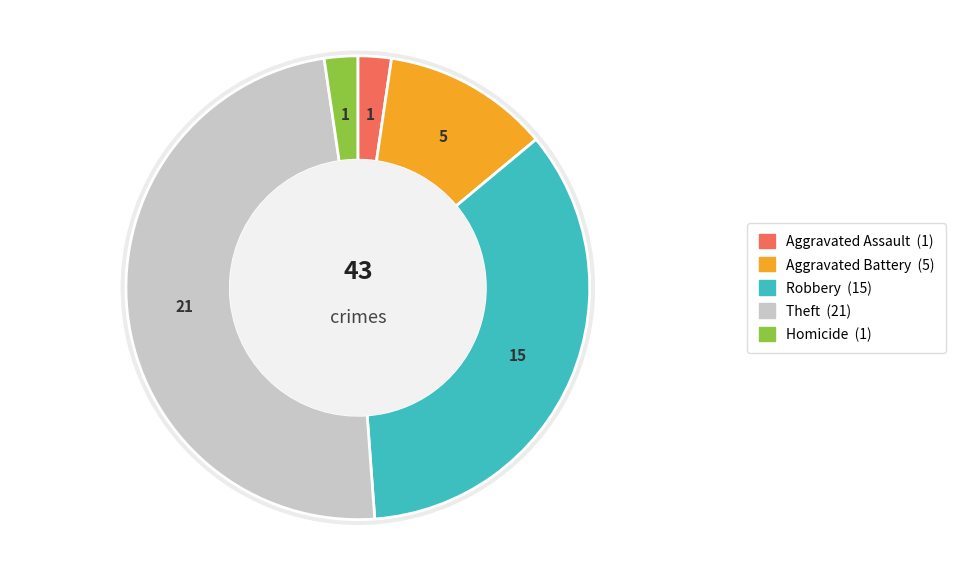

Is there a majority slice in this chart?

No